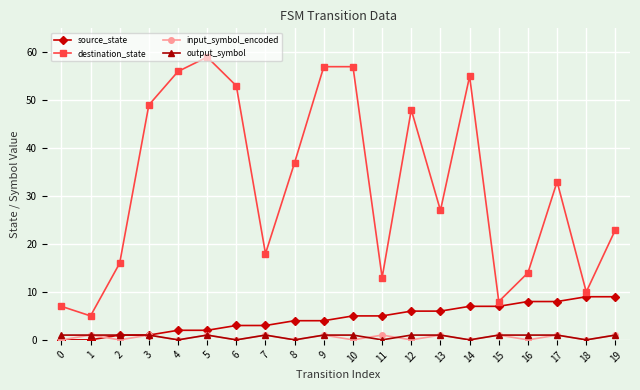

Which series has the largest total across all categories?

destination_state